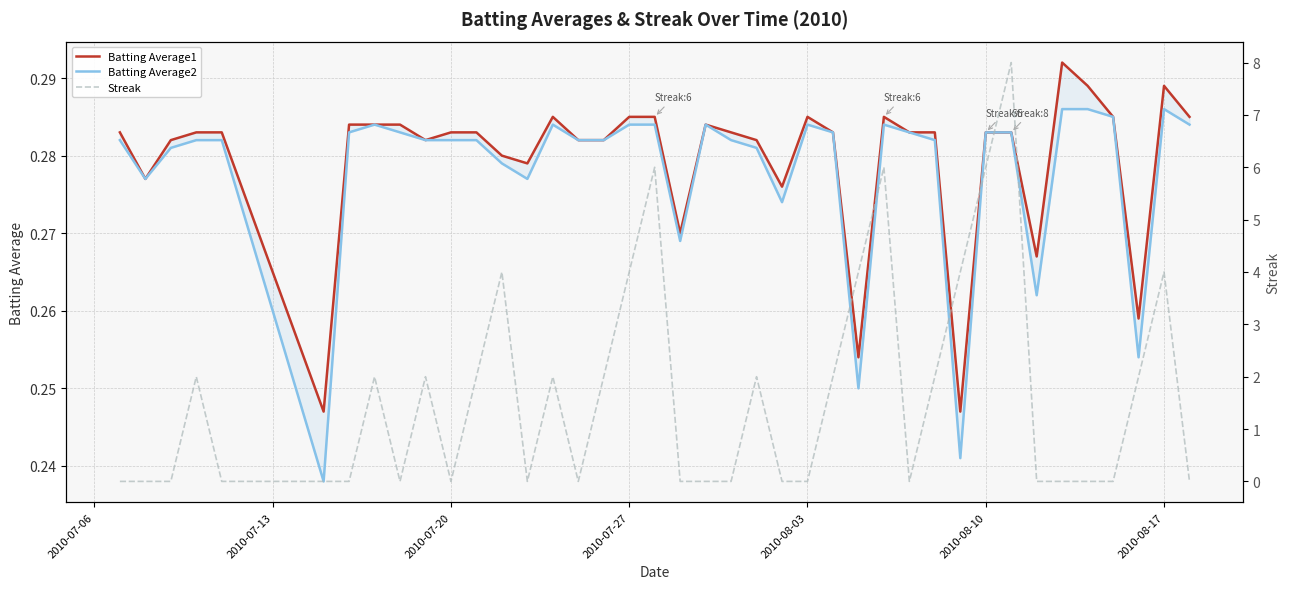

True or false: Batting Average1 and Batting Average2 intersect in this chart.

False